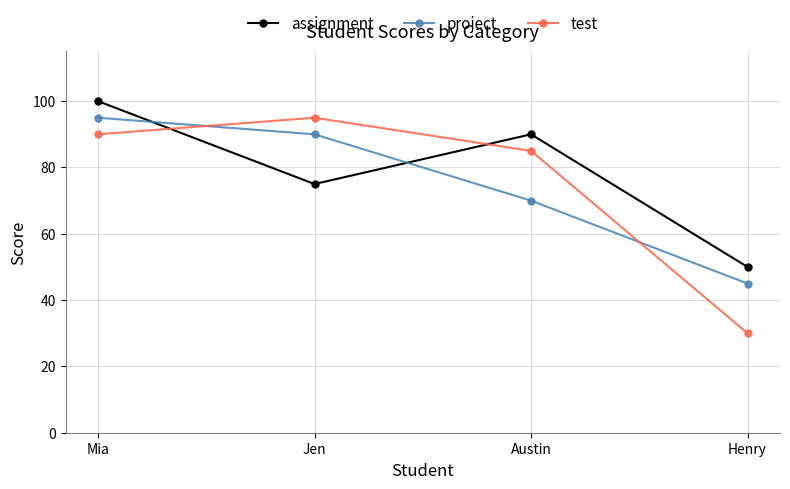

Rank the categories by assignment value from highest to lowest.

Mia, Austin, Jen, Henry